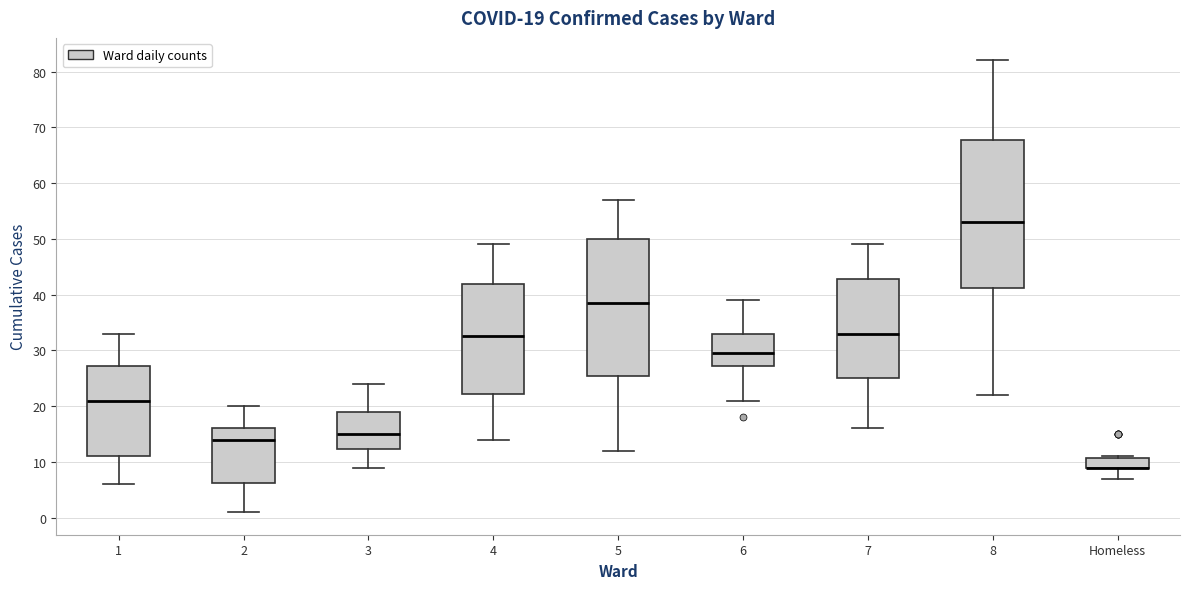

Comparing the boxes themselves (not the whiskers), which one is the tallest?

8